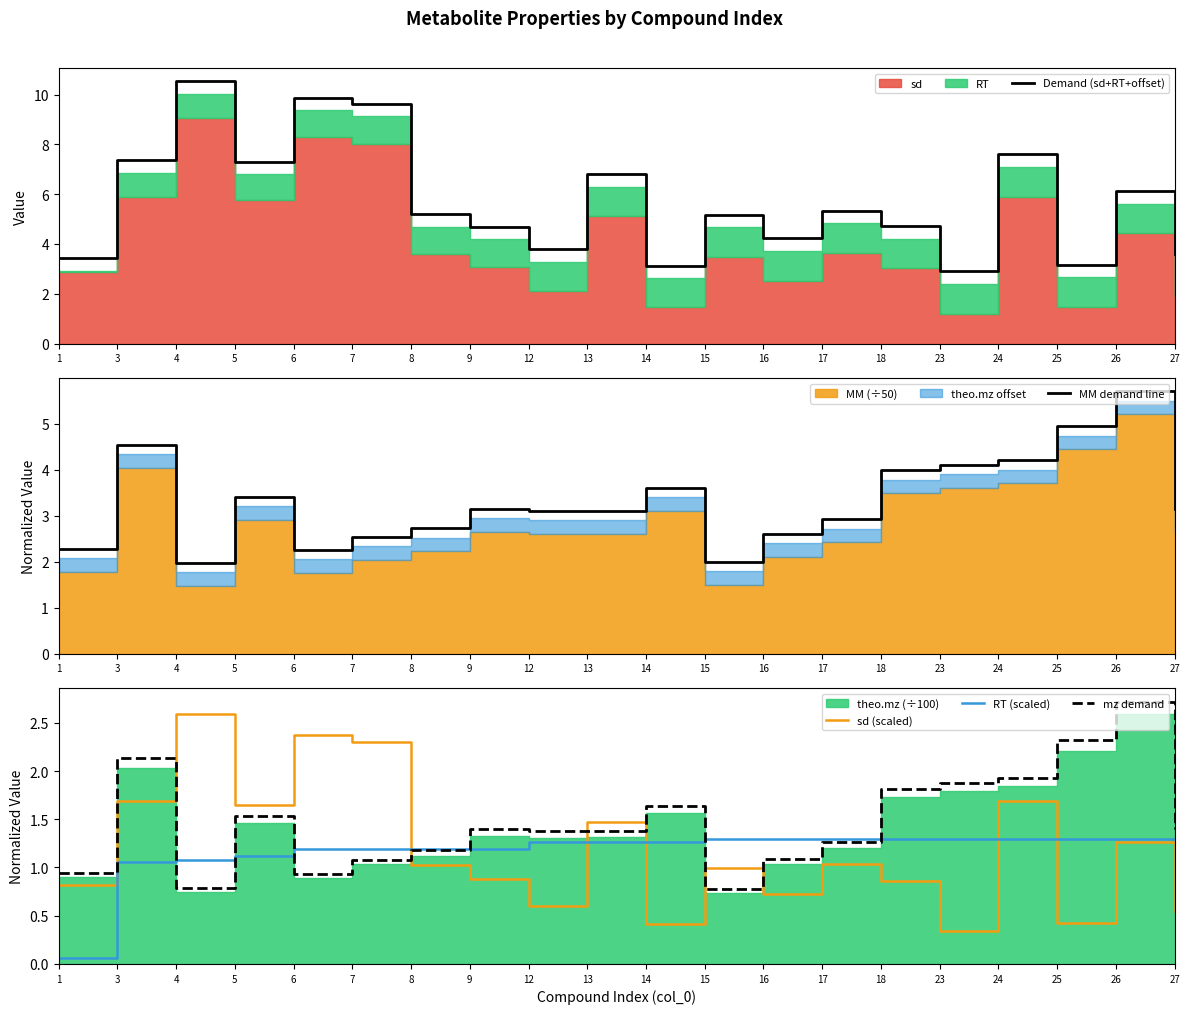

What is the value of the sd (scaled) point at the 17th from the left?

1.7